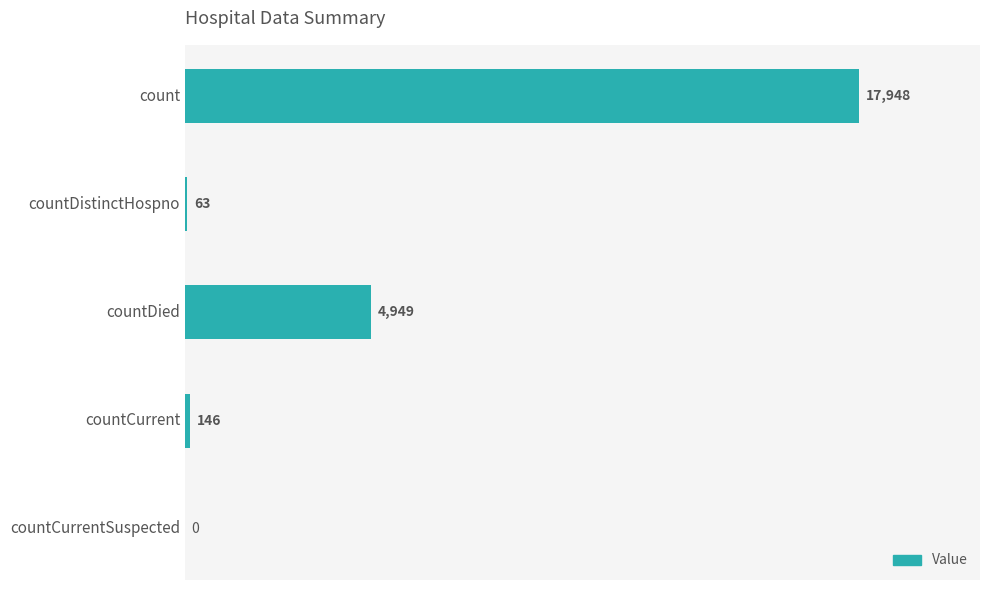

True or false: the data shows 146 at countCurrent.

True